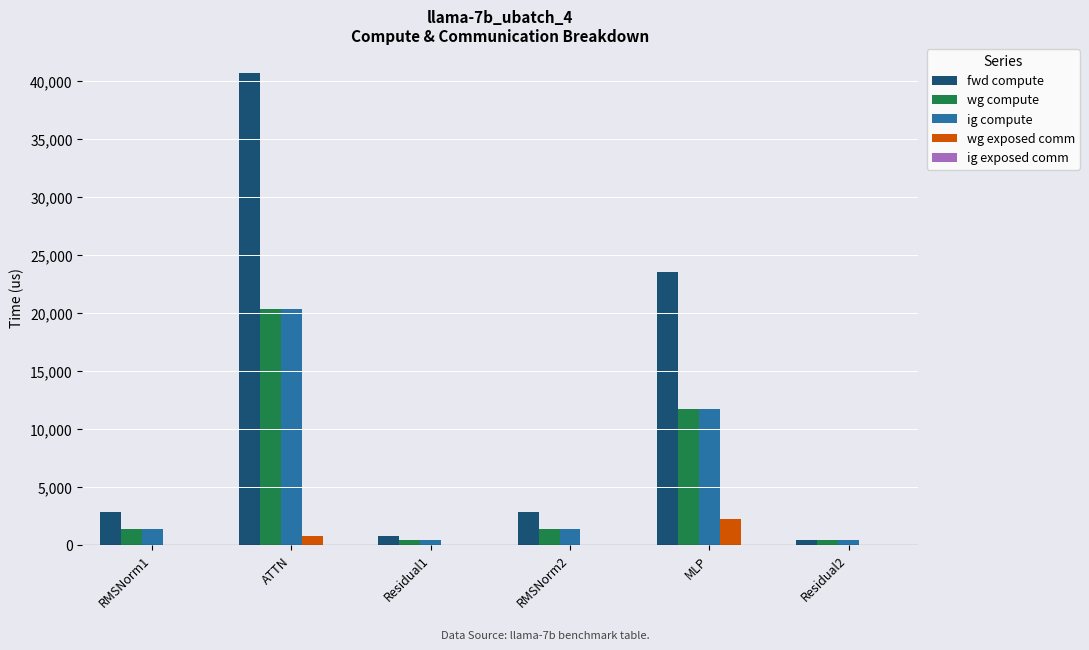

Which series has the widest spread of values?

fwd compute